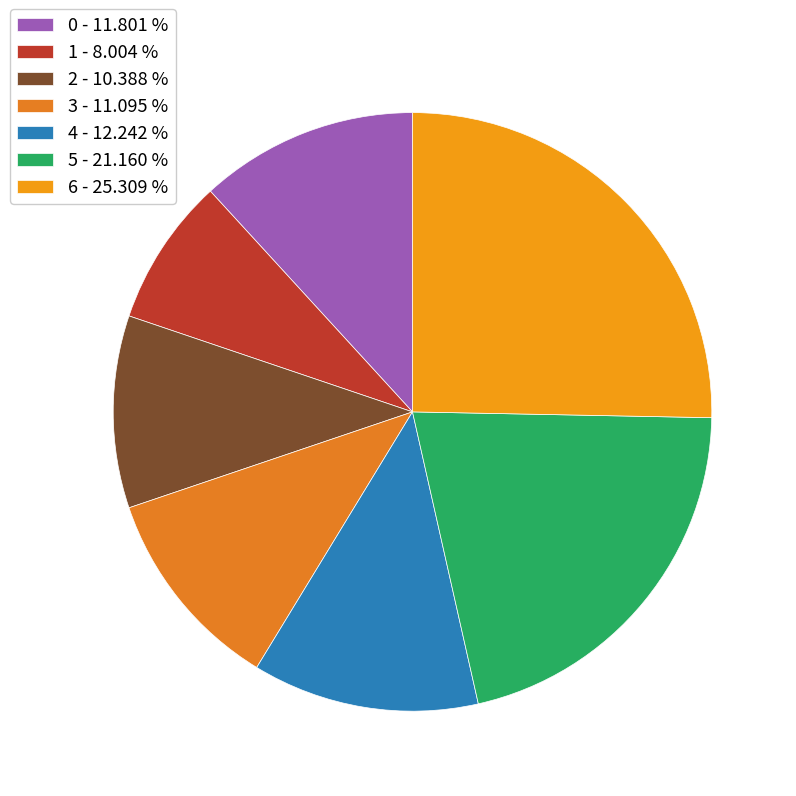

Is there a majority slice in this chart?

No